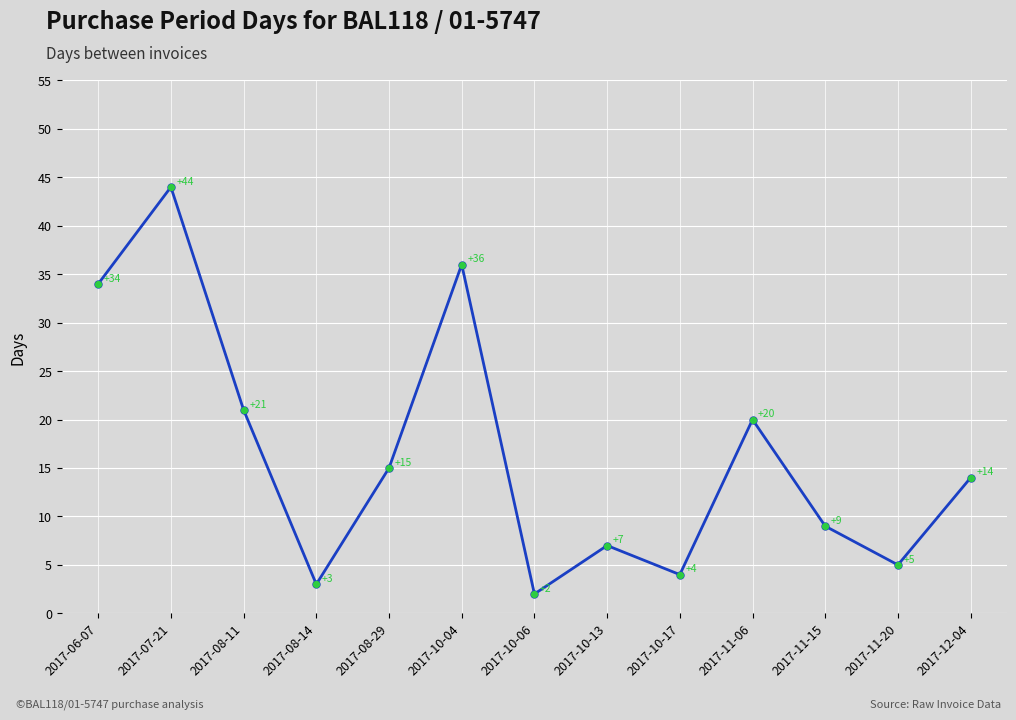

Which has a higher value, 2017-10-17 or 2017-08-11?

2017-08-11